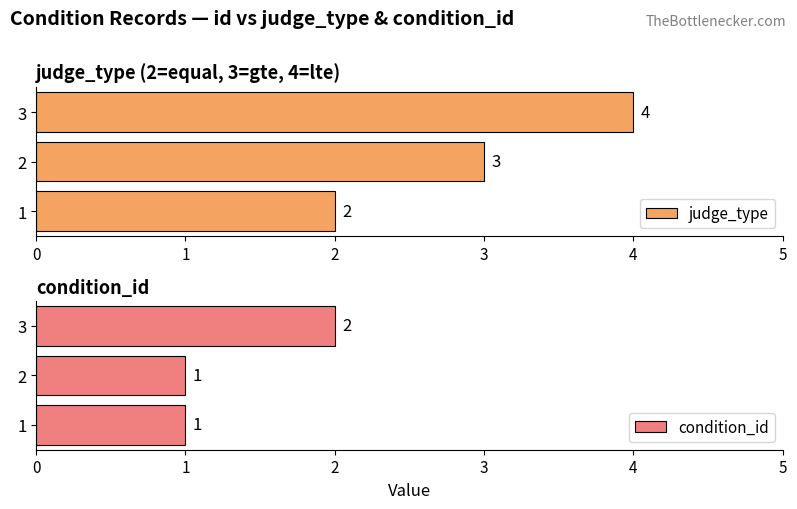

Is it true that judge_type equals 4 at 2?

False